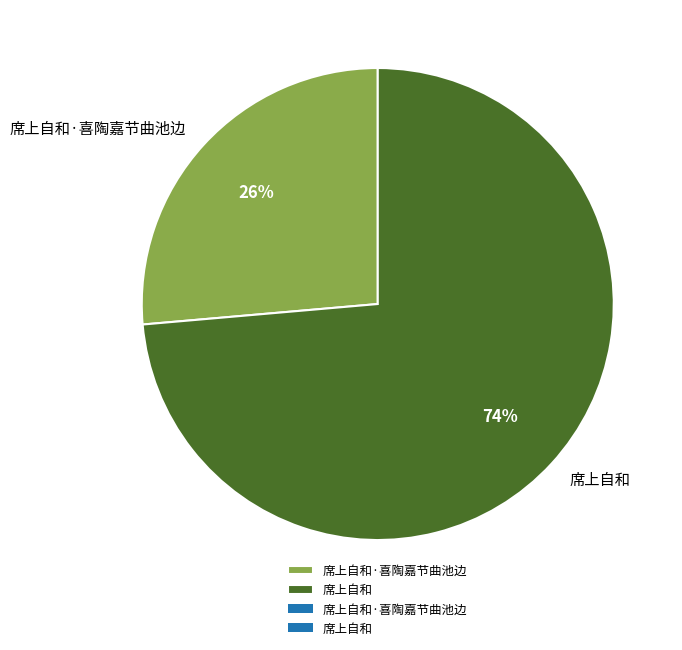

What percentage is the 席上自和·喜陶嘉节曲池边 slice, to the nearest percent?

26%